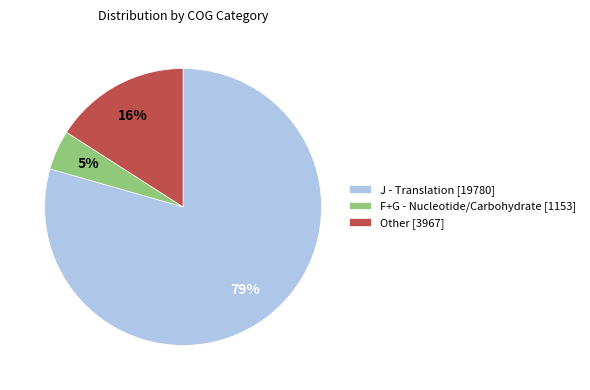

Which slice represents more than half of the pie?

J - Translation [19780]